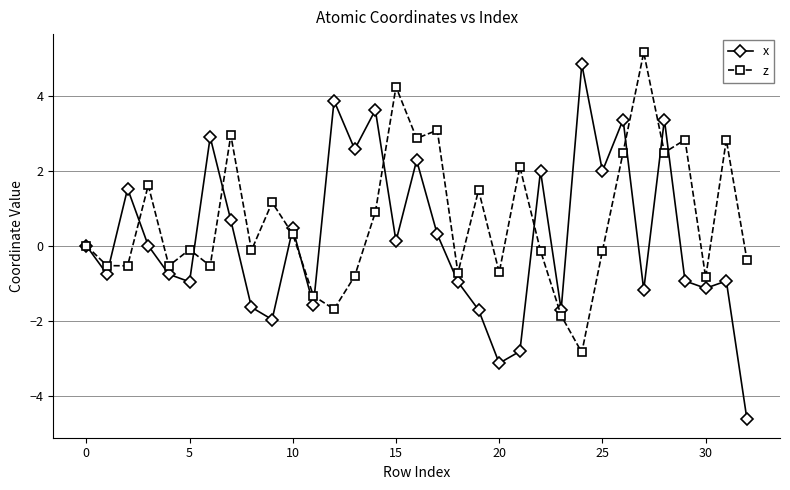

List the series in order of their overall mean, lowest first.

x, z